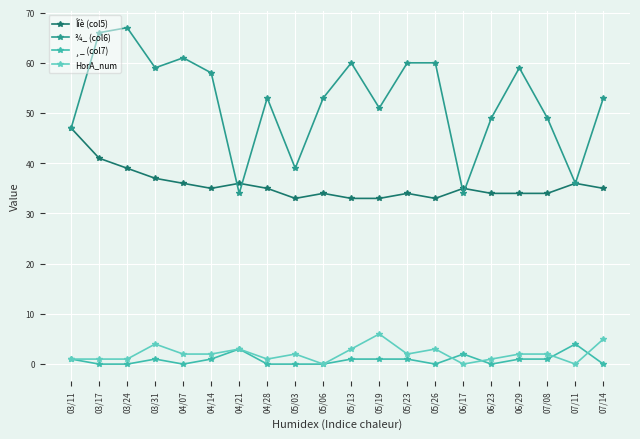

Does the chart have visible grid lines?

Yes